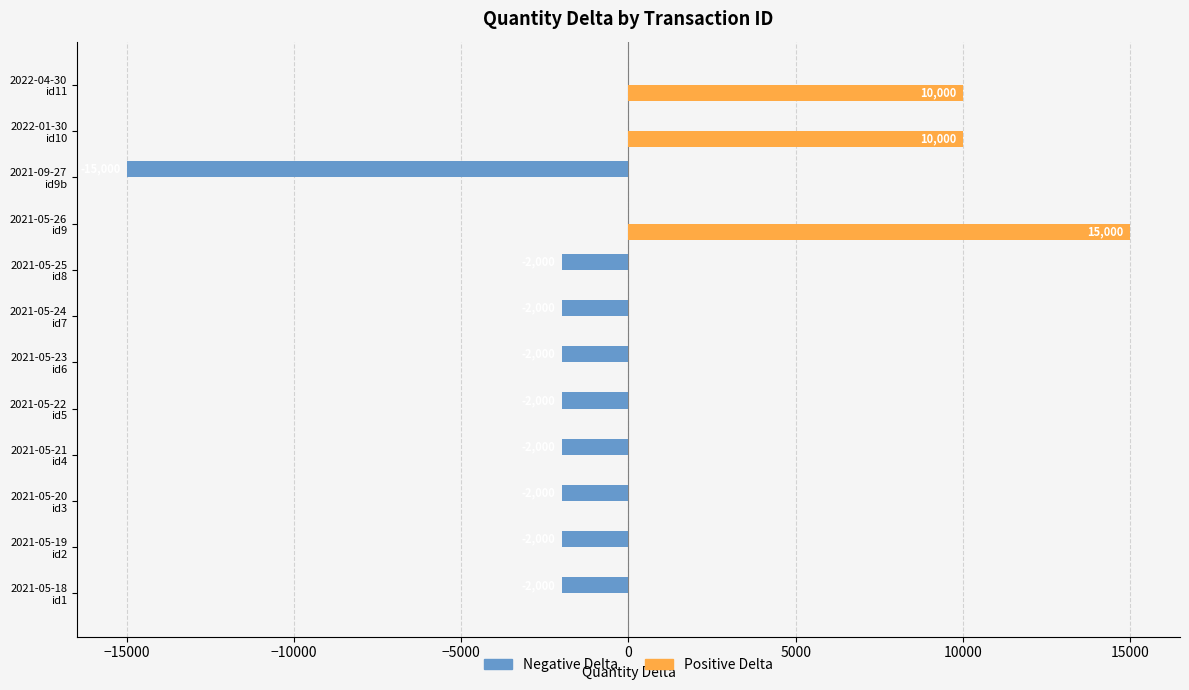

Which category has the highest value in the Positive Delta series?

2021-05-26
id9